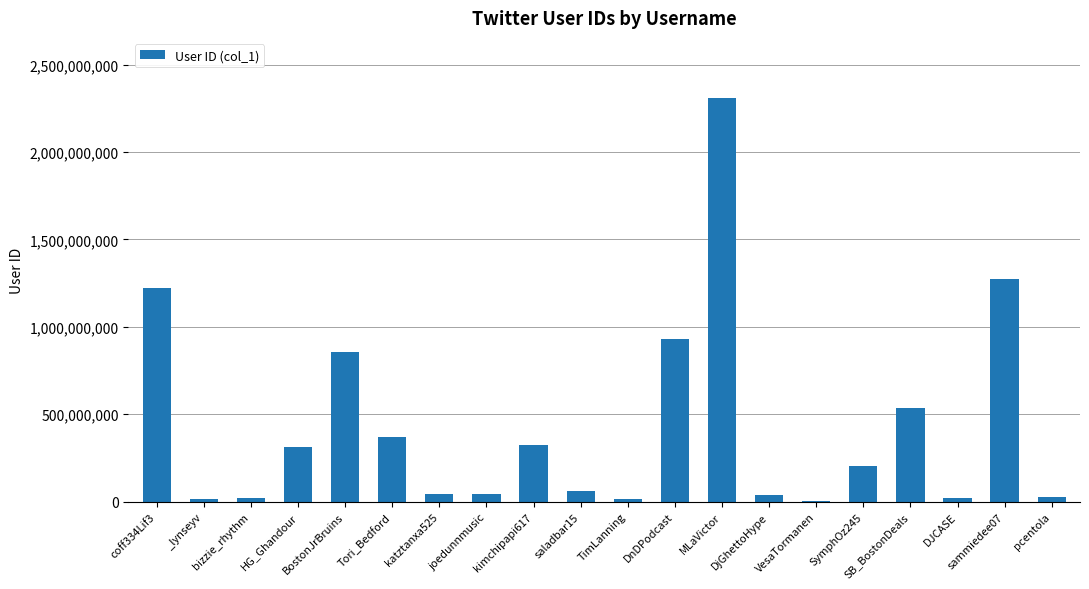

True or false: the data shows 640205019 at DnDPodcast.

False